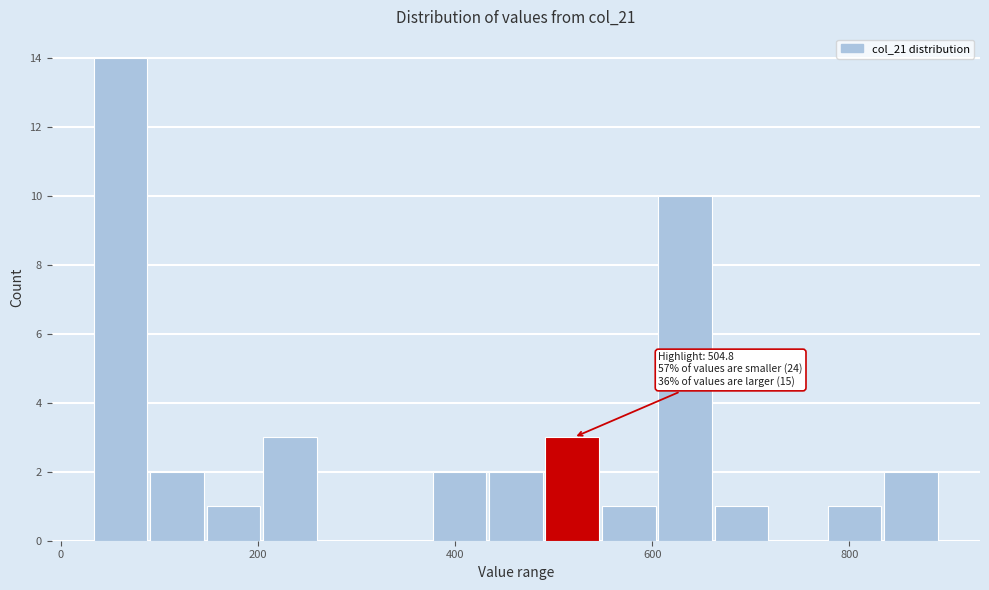

Read against the x-axis, roughly where is the centre of the tallest bar?

60